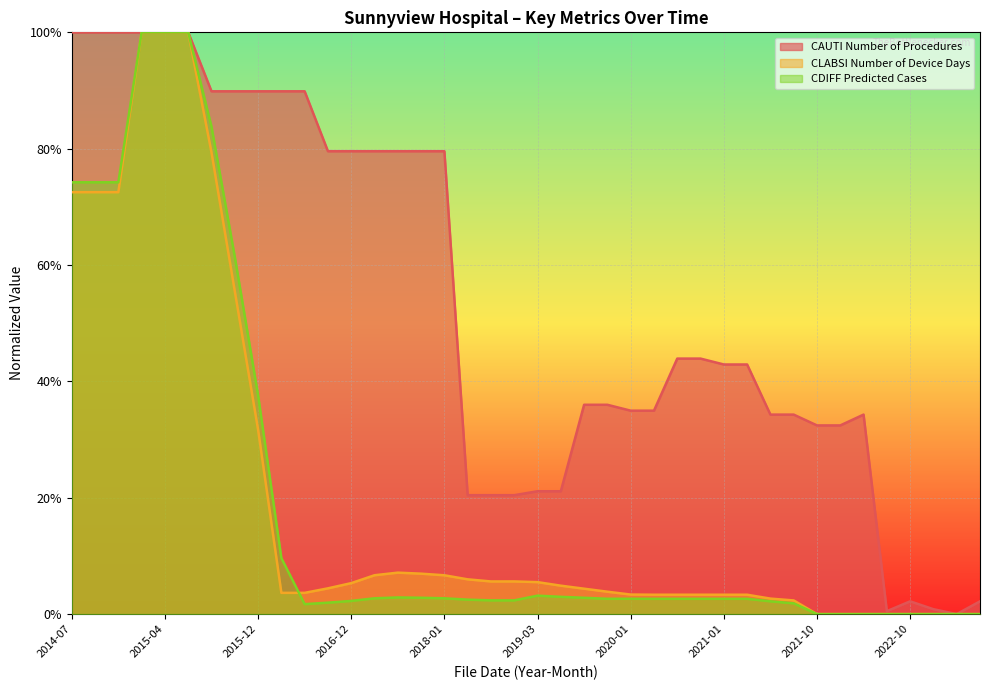

How many data points in CDIFF Predicted Cases are less than 2?

11